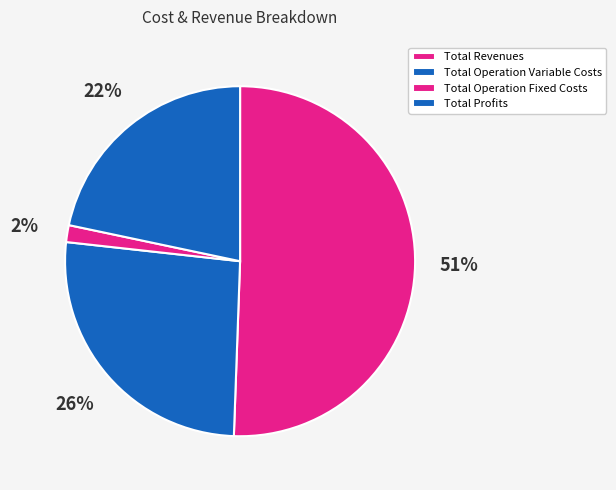

Which slice is the smallest?

Total Operation Fixed Costs